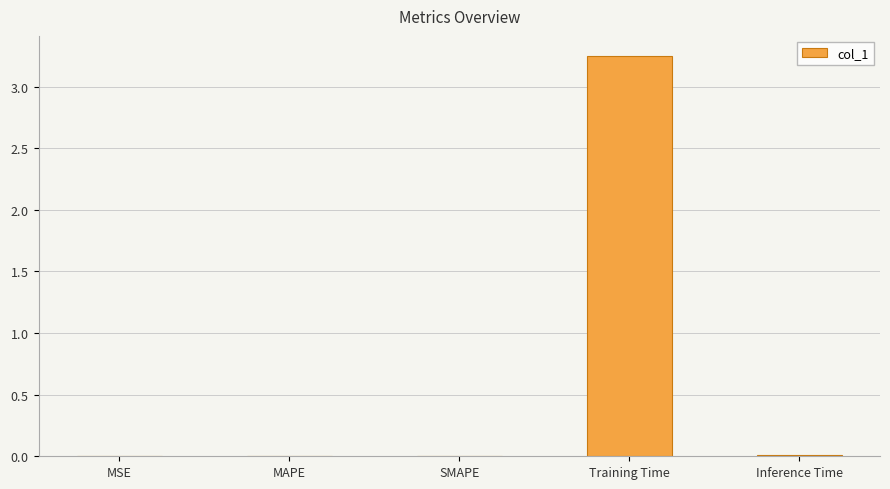

Reading left to right, list all the values displayed in this chart.

0.0	0.0	0.0	3.2	0.0